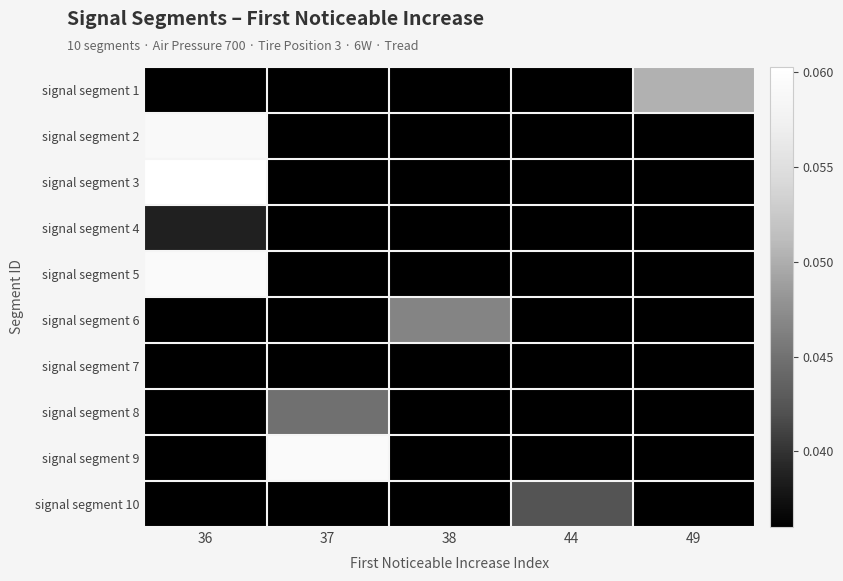

At which category is the sum across all series the highest?

36